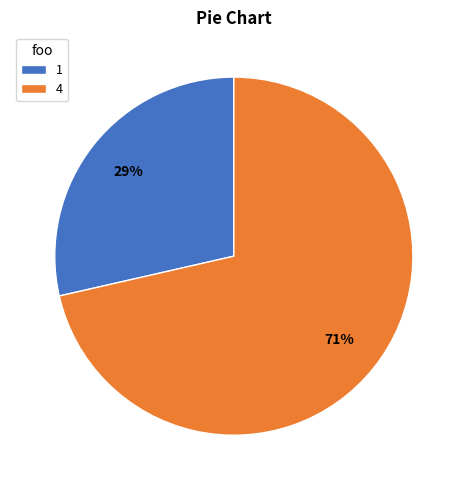

Between 1 and 4, which is larger?

4